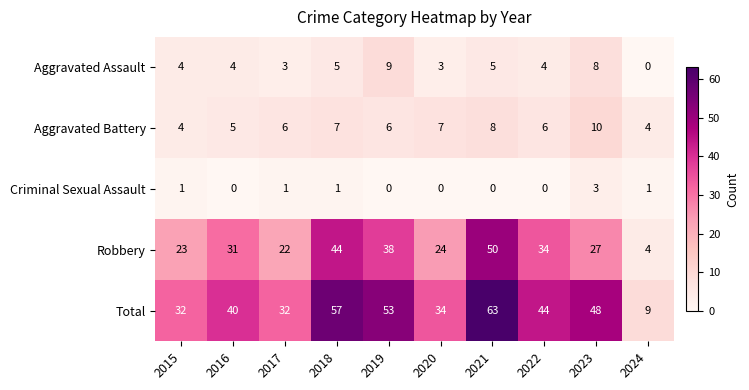

True or false: Robbery has a value of 22 at 2017.

True